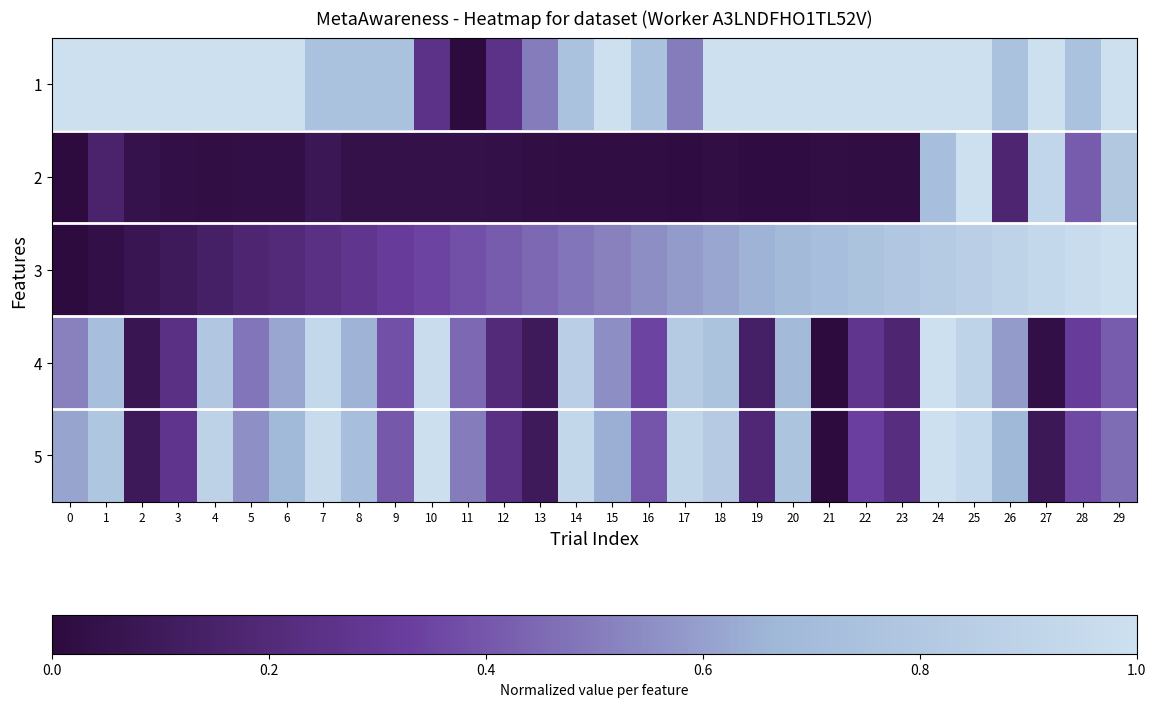

Reading right to left, extract all data points from this chart.

1: 29=1.0	28=0.8	27=1.0	26=0.8	25=1.0	24=1.0	23=1.0	22=1.0	21=1.0	20=1.0	19=1.0	18=1.0	17=0.5	16=0.8	15=1.0	14=0.8	13=0.5	12=0.2	11=0.0	10=0.2	9=0.8	8=0.8	7=0.8	6=1.0	5=1.0	4=1.0	3=1.0	2=1.0	1=1.0	0=1.0
2: 29=0.8	28=0.4	27=0.9	26=0.2	25=1.0	24=0.7	23=0.0	22=0.0	21=0.0	20=0.0	19=0.0	18=0.0	17=0.0	16=0.0	15=0.0	14=0.0	13=0.0	12=0.0	11=0.0	10=0.0	9=0.0	8=0.0	7=0.1	6=0.0	5=0.0	4=0.0	3=0.0	2=0.0	1=0.2	0=0.0
3: 29=1.0	28=1.0	27=0.9	26=0.9	25=0.9	24=0.8	23=0.8	22=0.8	21=0.7	20=0.7	19=0.7	18=0.6	17=0.6	16=0.6	15=0.5	14=0.5	13=0.4	12=0.4	11=0.4	10=0.3	9=0.3	8=0.3	7=0.2	6=0.2	5=0.2	4=0.1	3=0.1	2=0.1	1=0.0	0=0.0
4: 29=0.4	28=0.3	27=0.0	26=0.6	25=0.9	24=1.0	23=0.2	22=0.3	21=0.0	20=0.7	19=0.1	18=0.8	17=0.8	16=0.3	15=0.6	14=0.9	13=0.1	12=0.2	11=0.4	10=1.0	9=0.4	8=0.7	7=0.9	6=0.6	5=0.5	4=0.8	3=0.2	2=0.1	1=0.7	0=0.5
5: 29=0.5	28=0.4	27=0.1	26=0.7	25=0.9	24=1.0	23=0.2	22=0.3	21=0.0	20=0.8	19=0.2	18=0.8	17=0.9	16=0.4	15=0.6	14=0.9	13=0.1	12=0.2	11=0.5	10=1.0	9=0.4	8=0.7	7=1.0	6=0.7	5=0.6	4=0.9	3=0.3	2=0.1	1=0.8	0=0.6